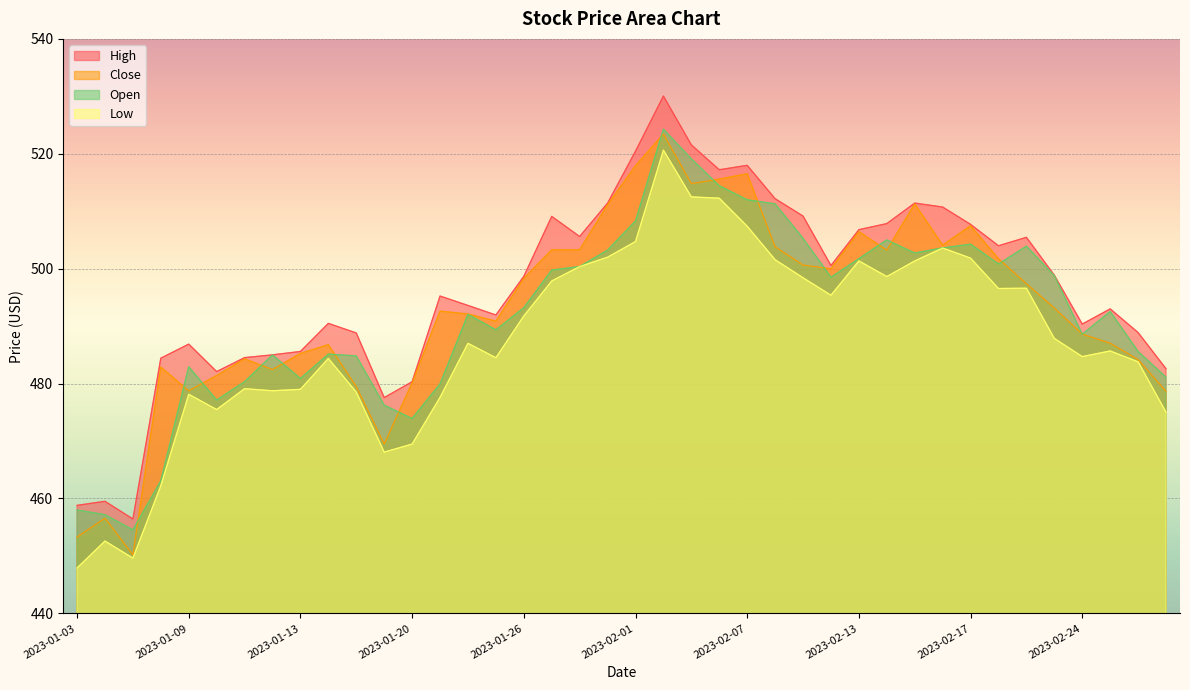

At which category is the sum across all series the highest?

2023-02-02